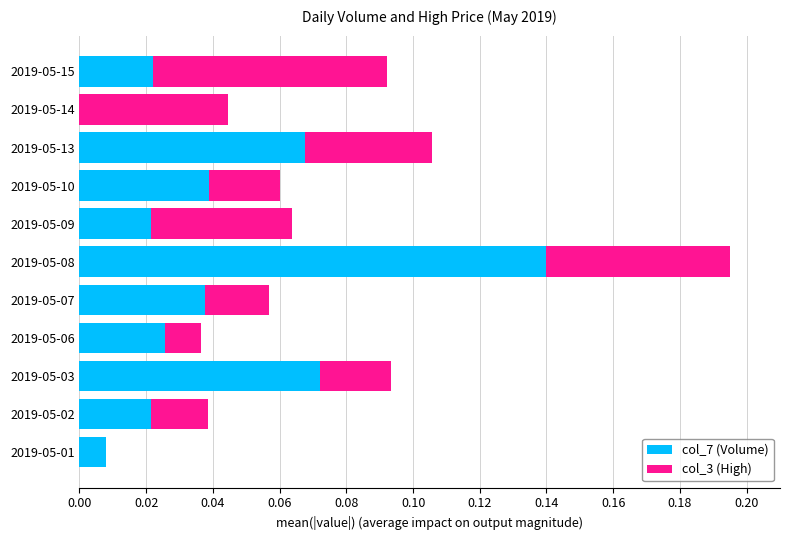

At which category is the sum across all series the highest?

2019-05-08